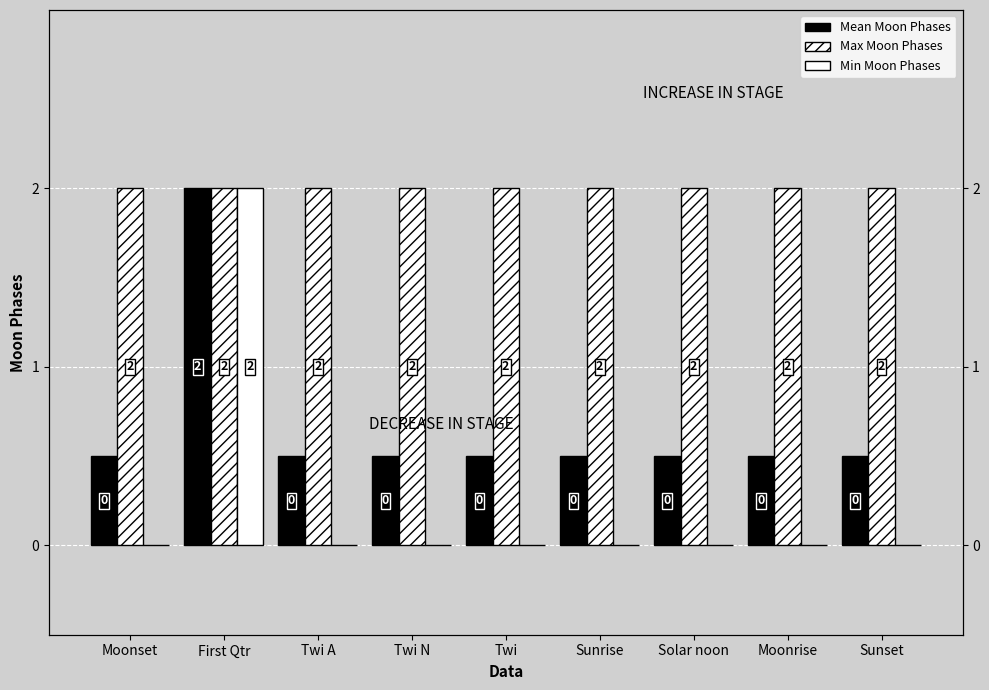

Which category has the lowest value across all series?

Moonset